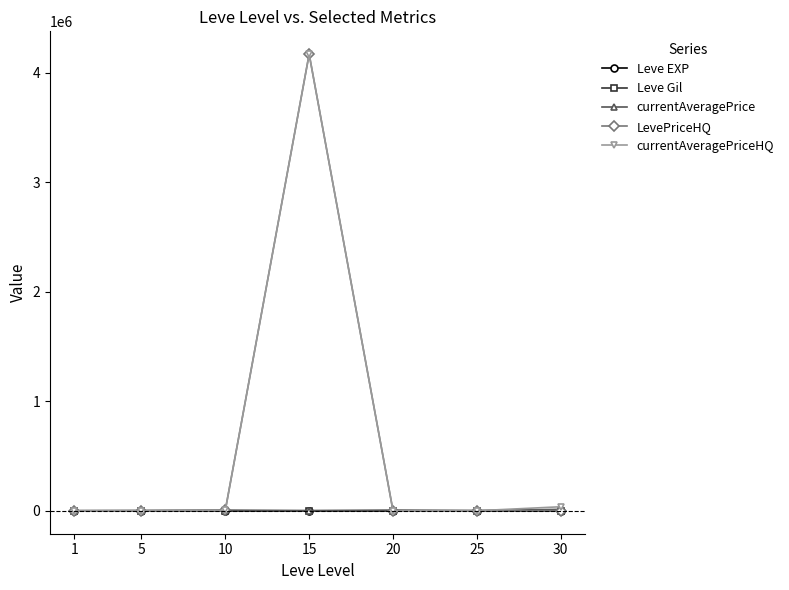

At which category is the sum across all series the highest?

15